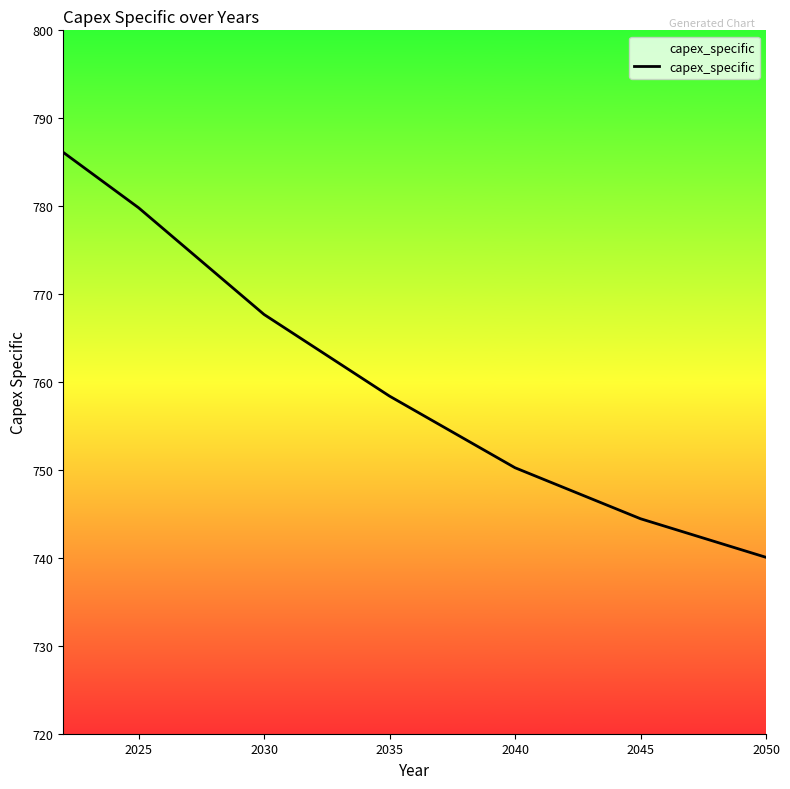

What is the smallest value displayed?

740.1